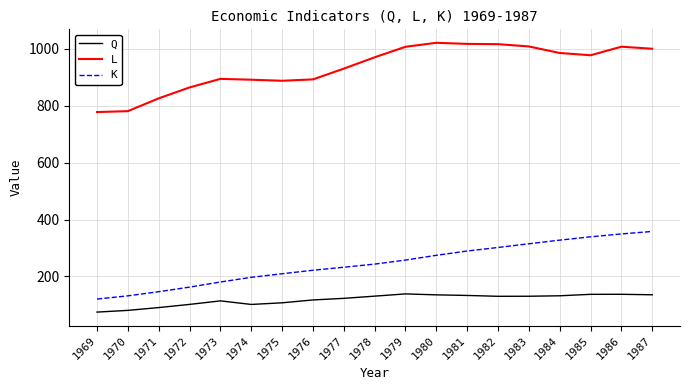

True or false: L and K cross at least once.

False